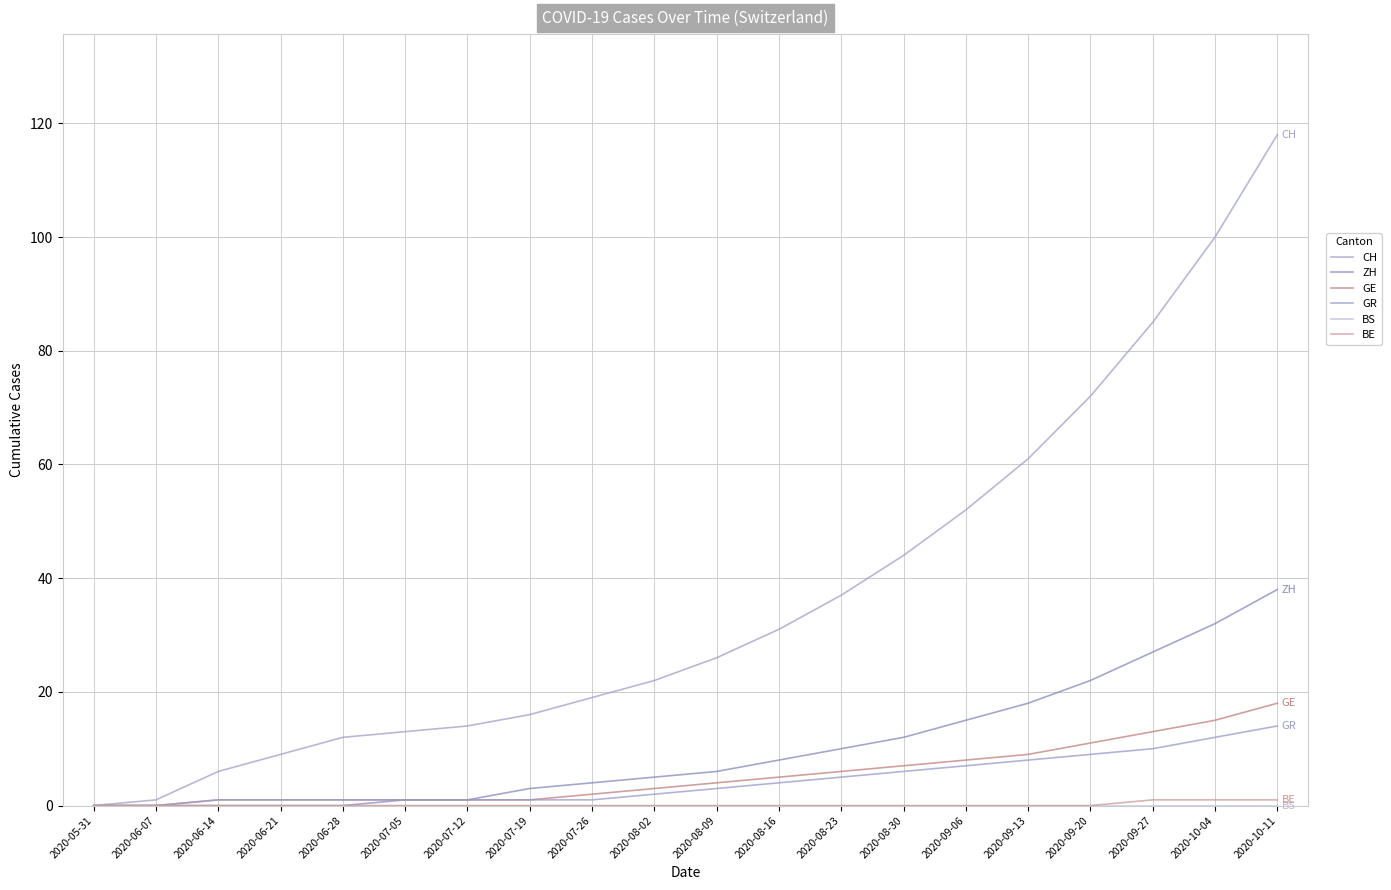

Between 2020-08-16 and 2020-10-11, which series saw the biggest shift?

CH